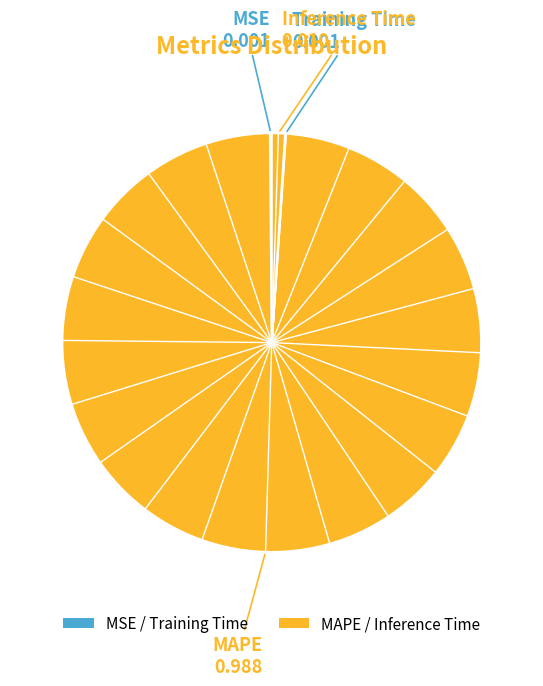

Which slice is the smallest?

Training Time